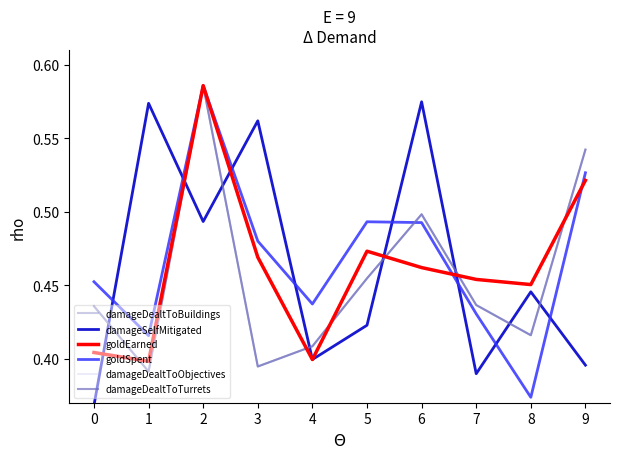

Which series changed the most between 5 and 8?

goldSpent